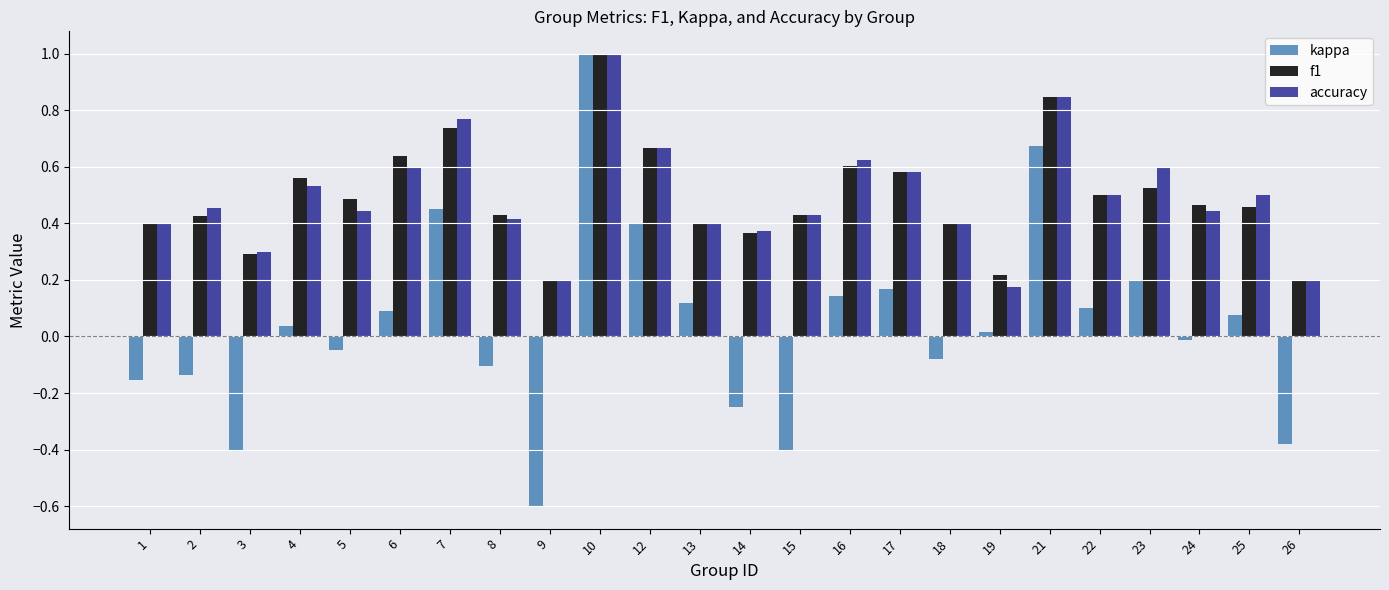

At which label does accuracy reach its minimum?

19